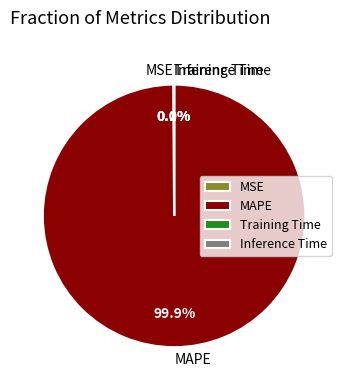

What is the largest slice in the pie chart?

MAPE